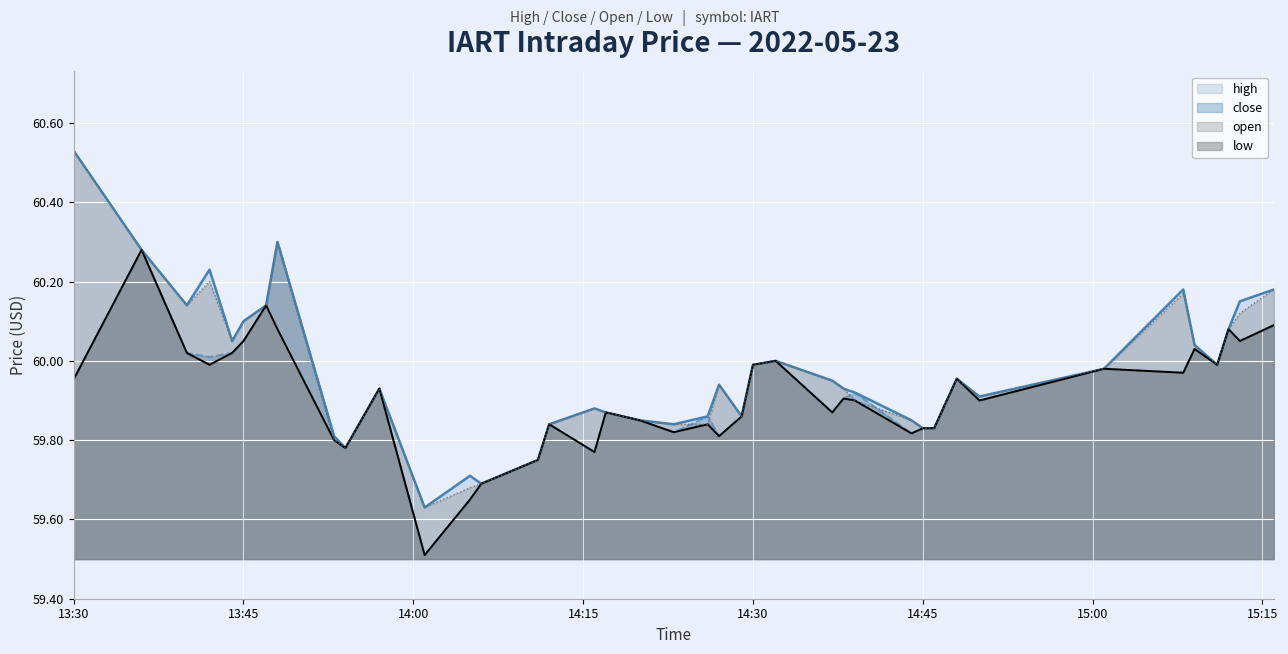

At which category is the sum across all series the highest?

2022-05-23 13:36:00